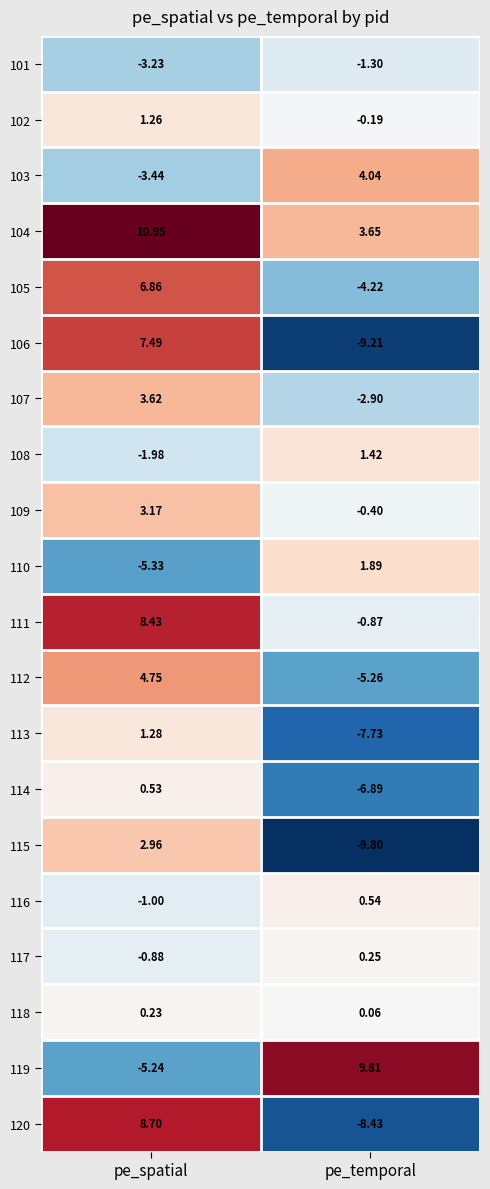

How many series are shown in this chart?

20